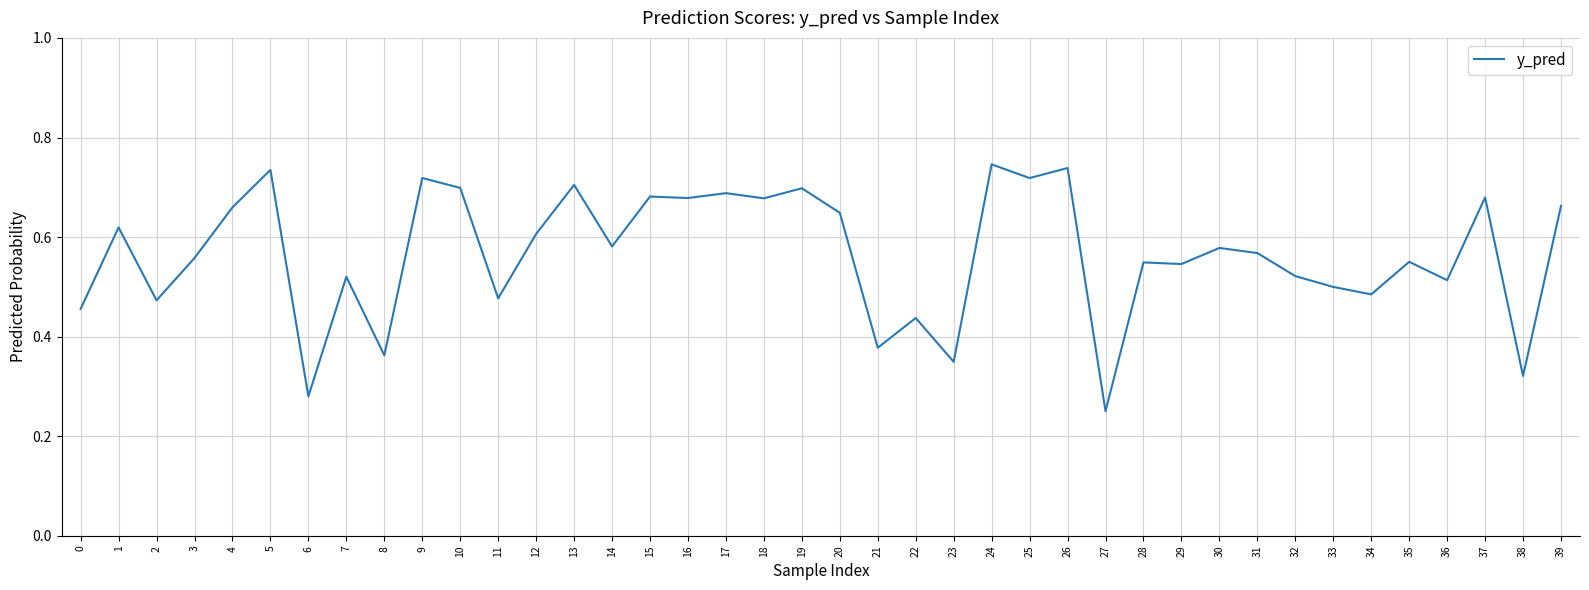

The value at 2 is 0.5. True or false?

True